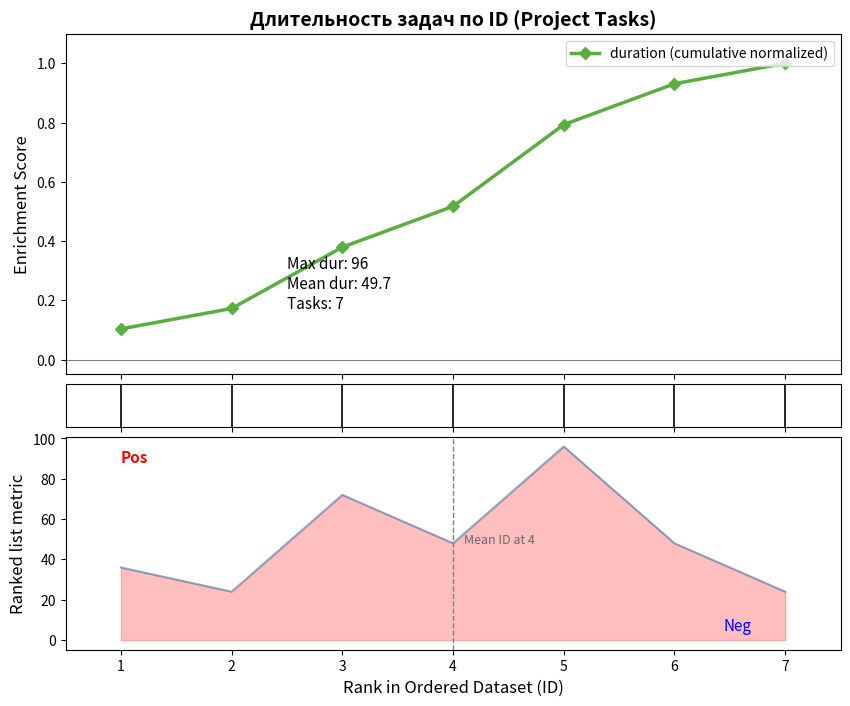

Is this an area chart (filled region under the line)?

No